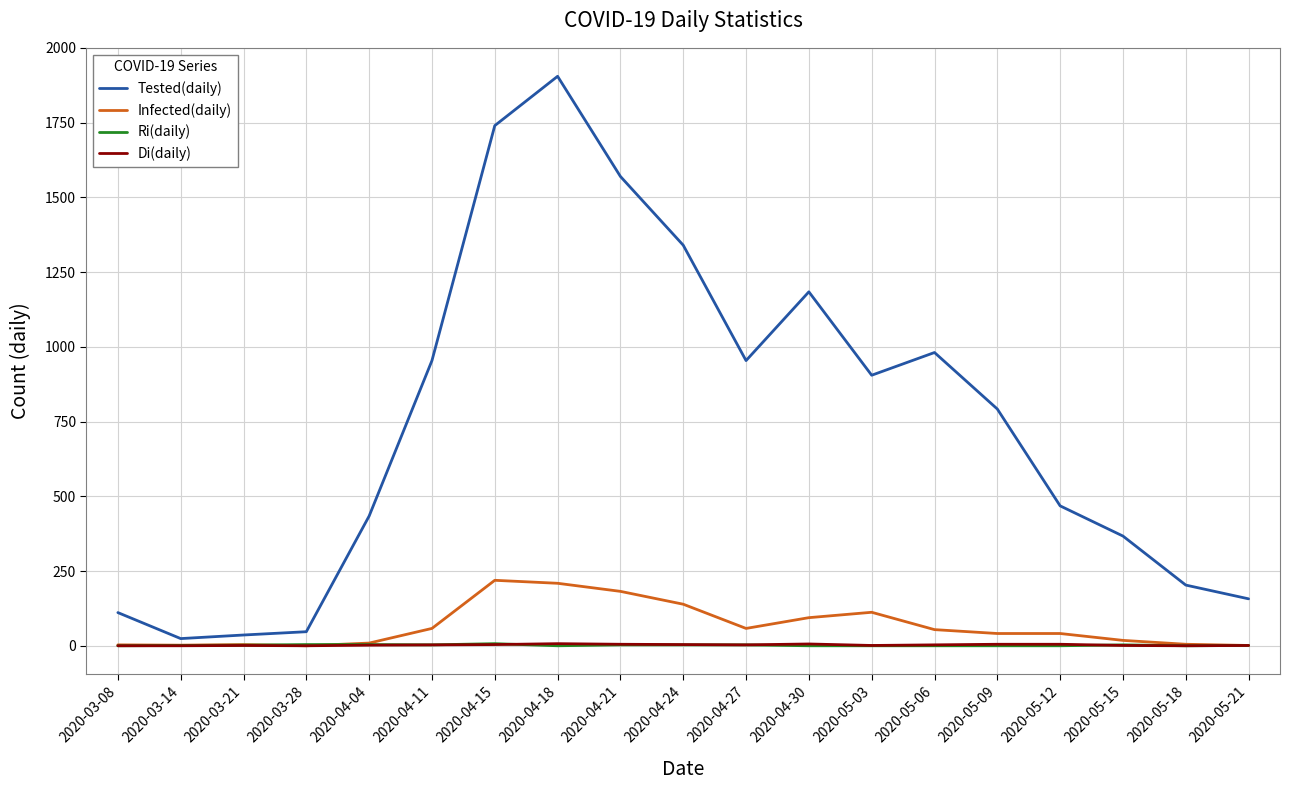

The Ri(daily) series shows 0 at 2020-04-18. True or false?

True